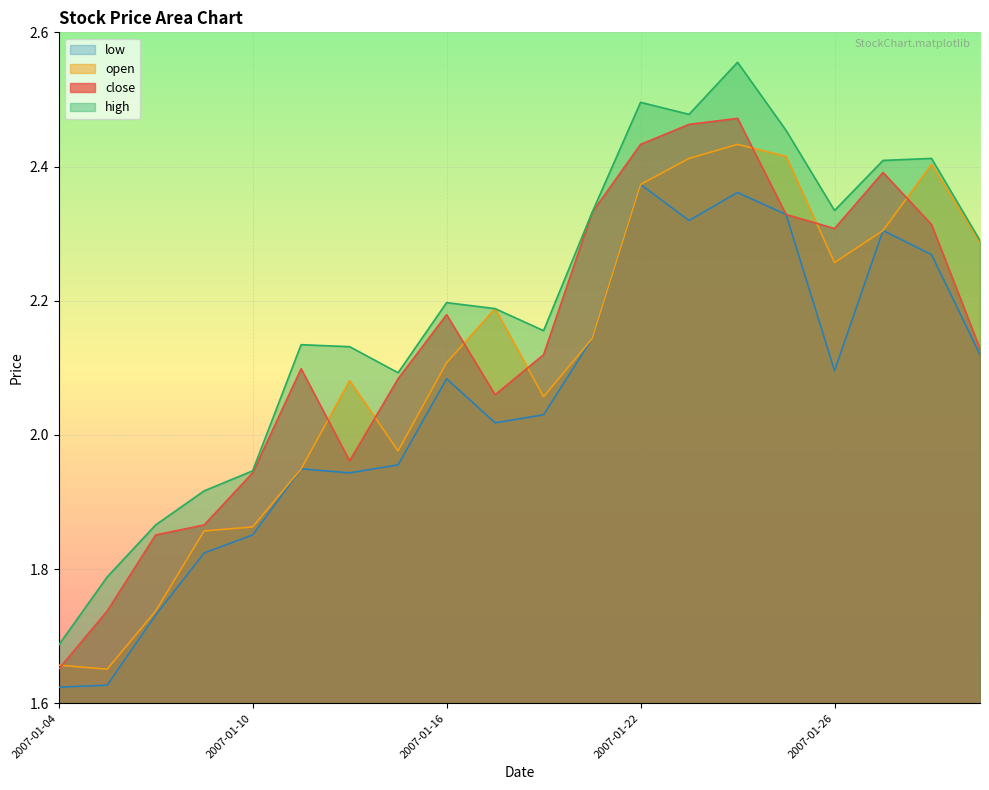

Which series has the widest spread of values?

high